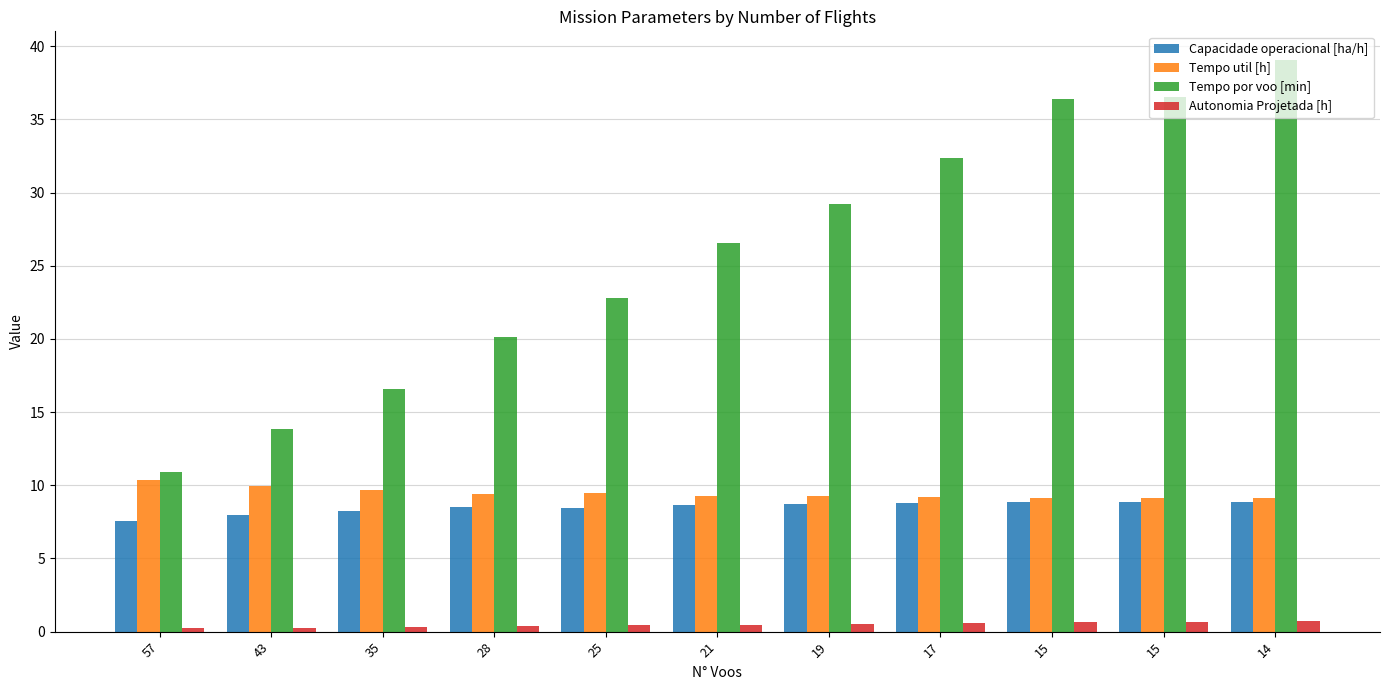

Is the value of Tempo por voo [min] at 14 greater than the value of Tempo util [h] at 21?

Yes